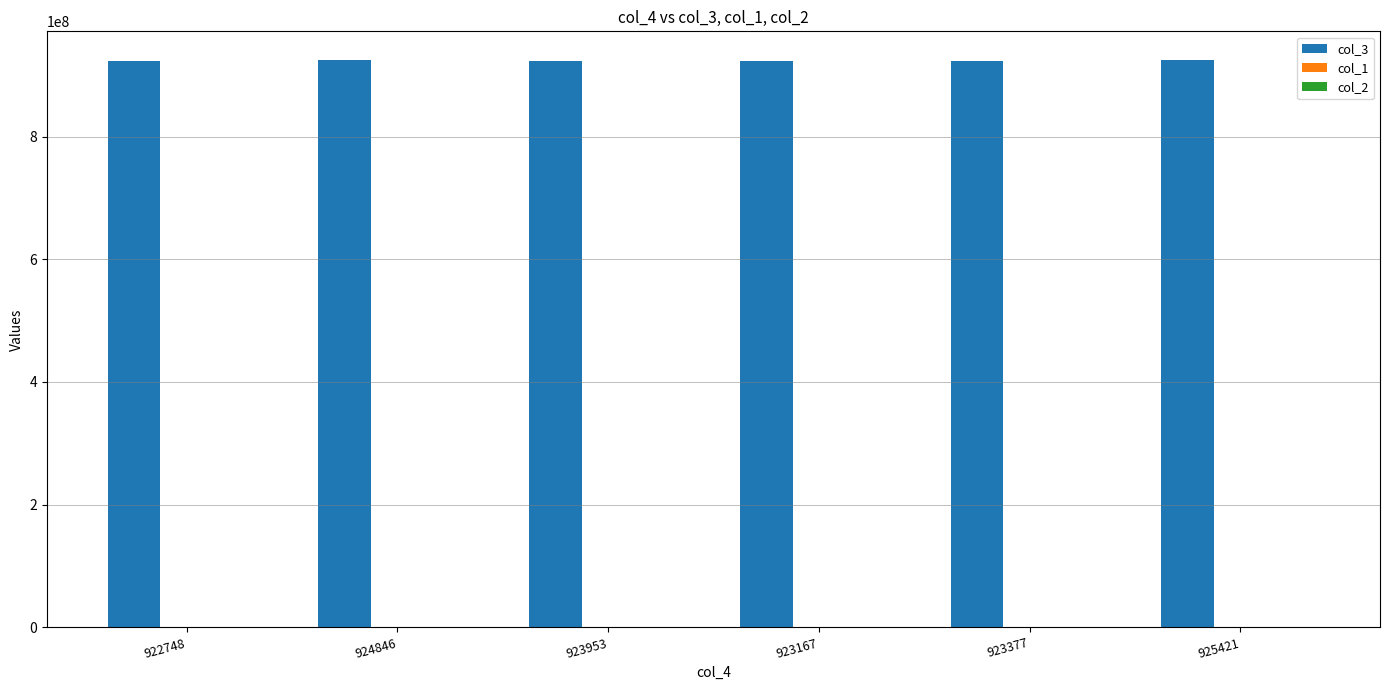

What is the total value across all series at 923377?

923377020.9